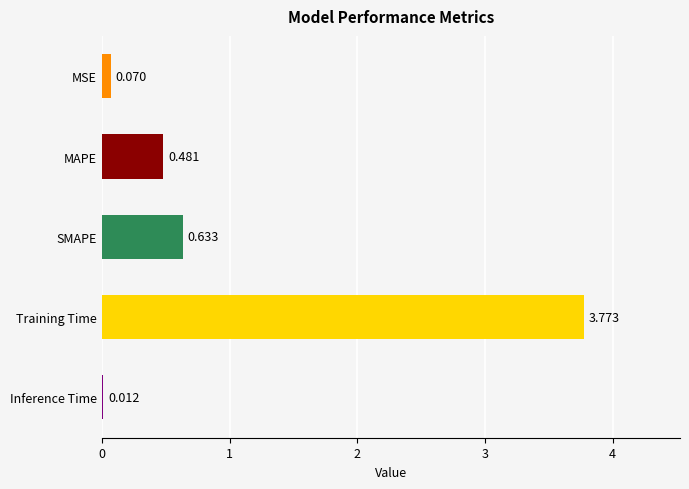

Which label corresponds to the largest value in the chart?

Training Time